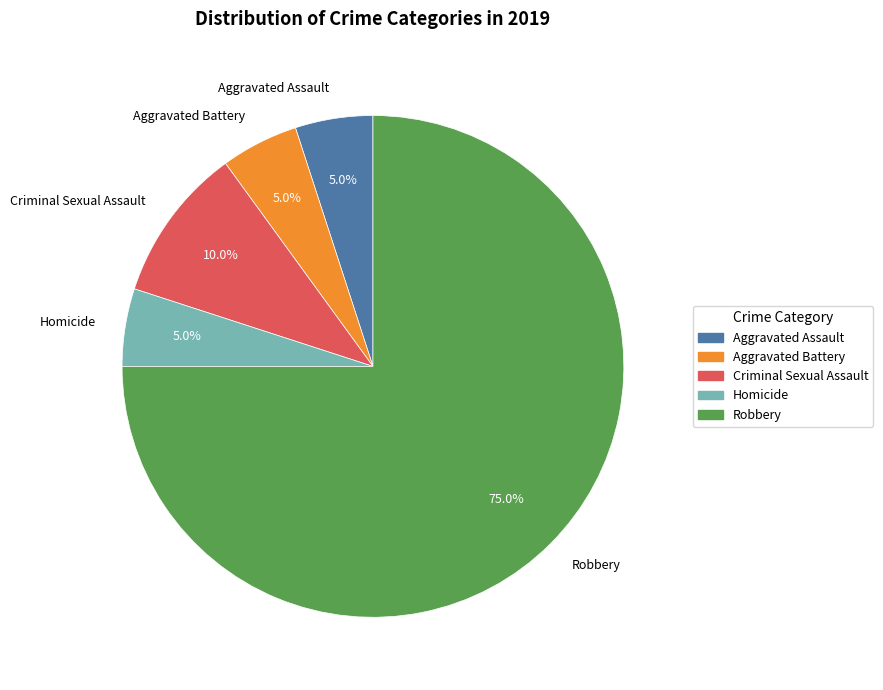

Combined, what portion of the pie is Aggravated Battery and Homicide?

10.0%